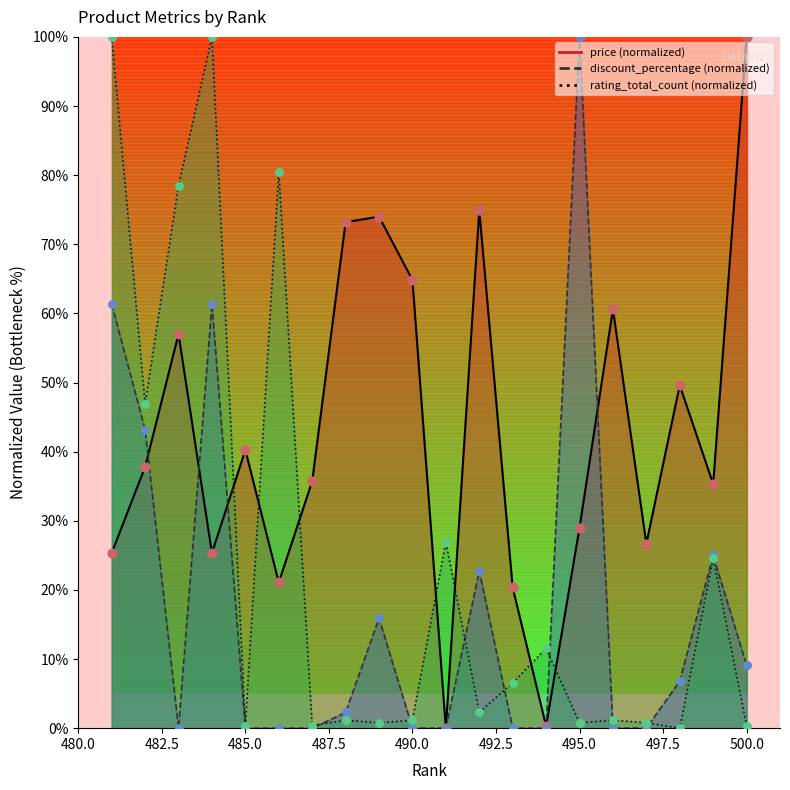

At which category is the sum across all series the highest?

481